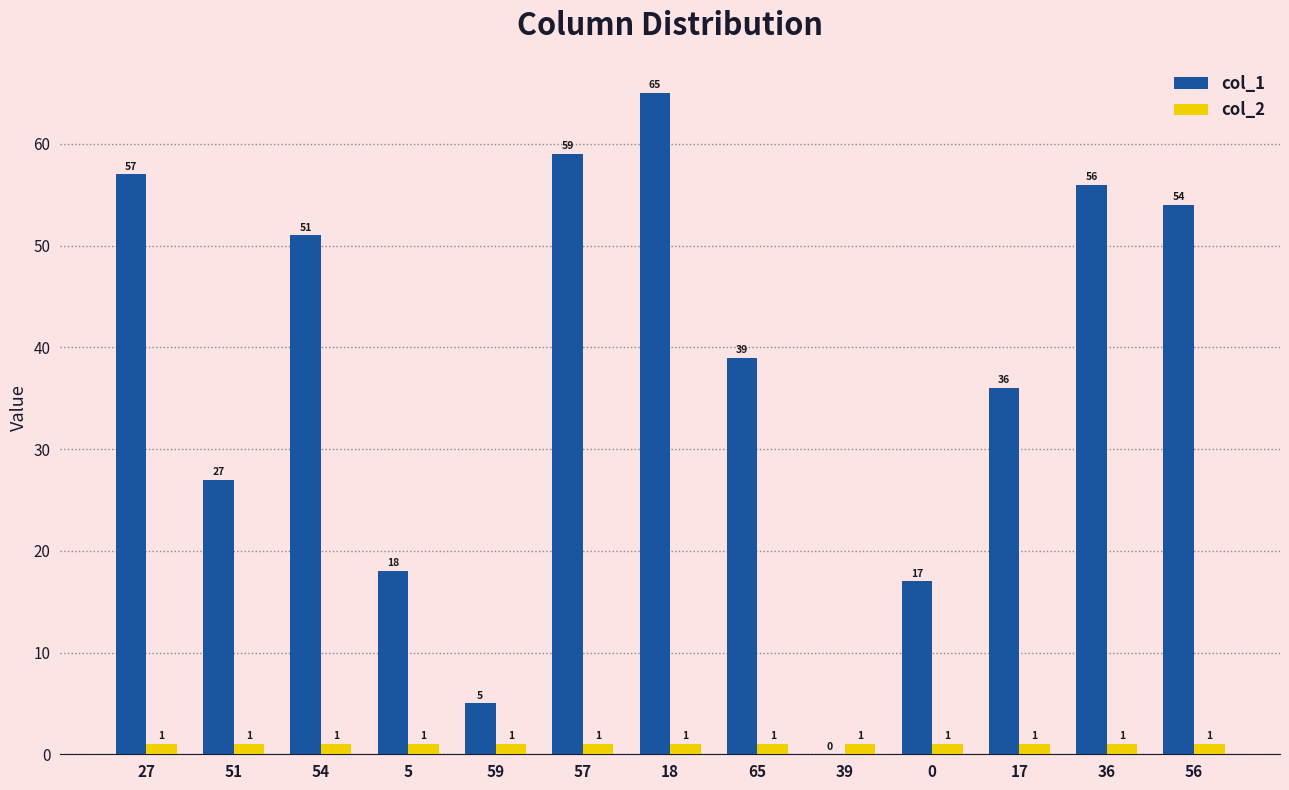

At which category is the sum across all series the highest?

18